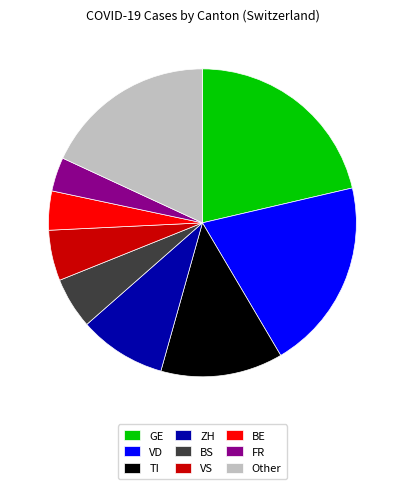

Do BE and Other together represent more than half of the pie?

No